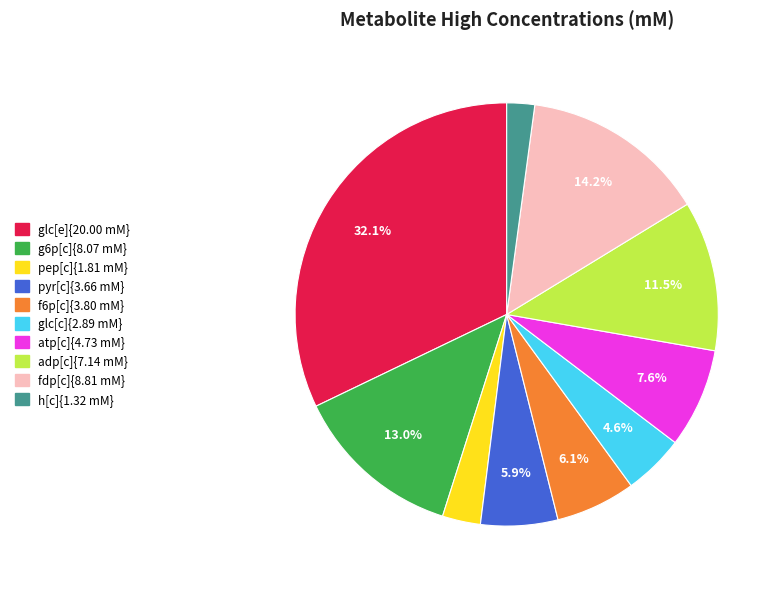

Is there a majority slice in this chart?

No